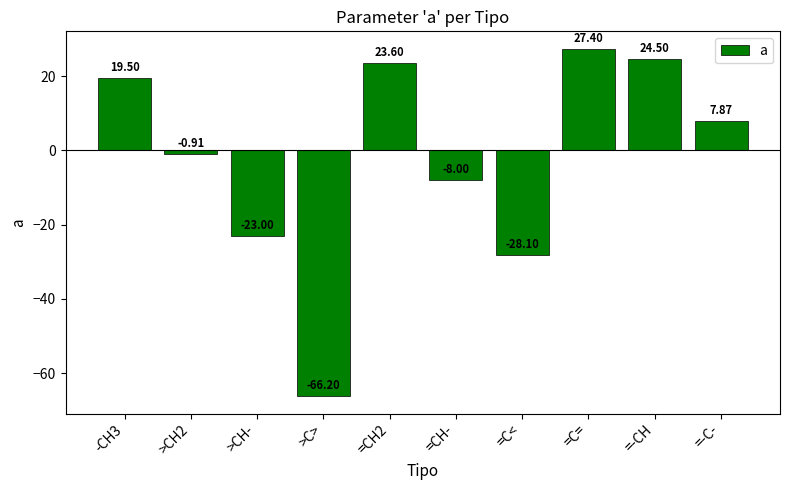

How many bars are there in total?

10